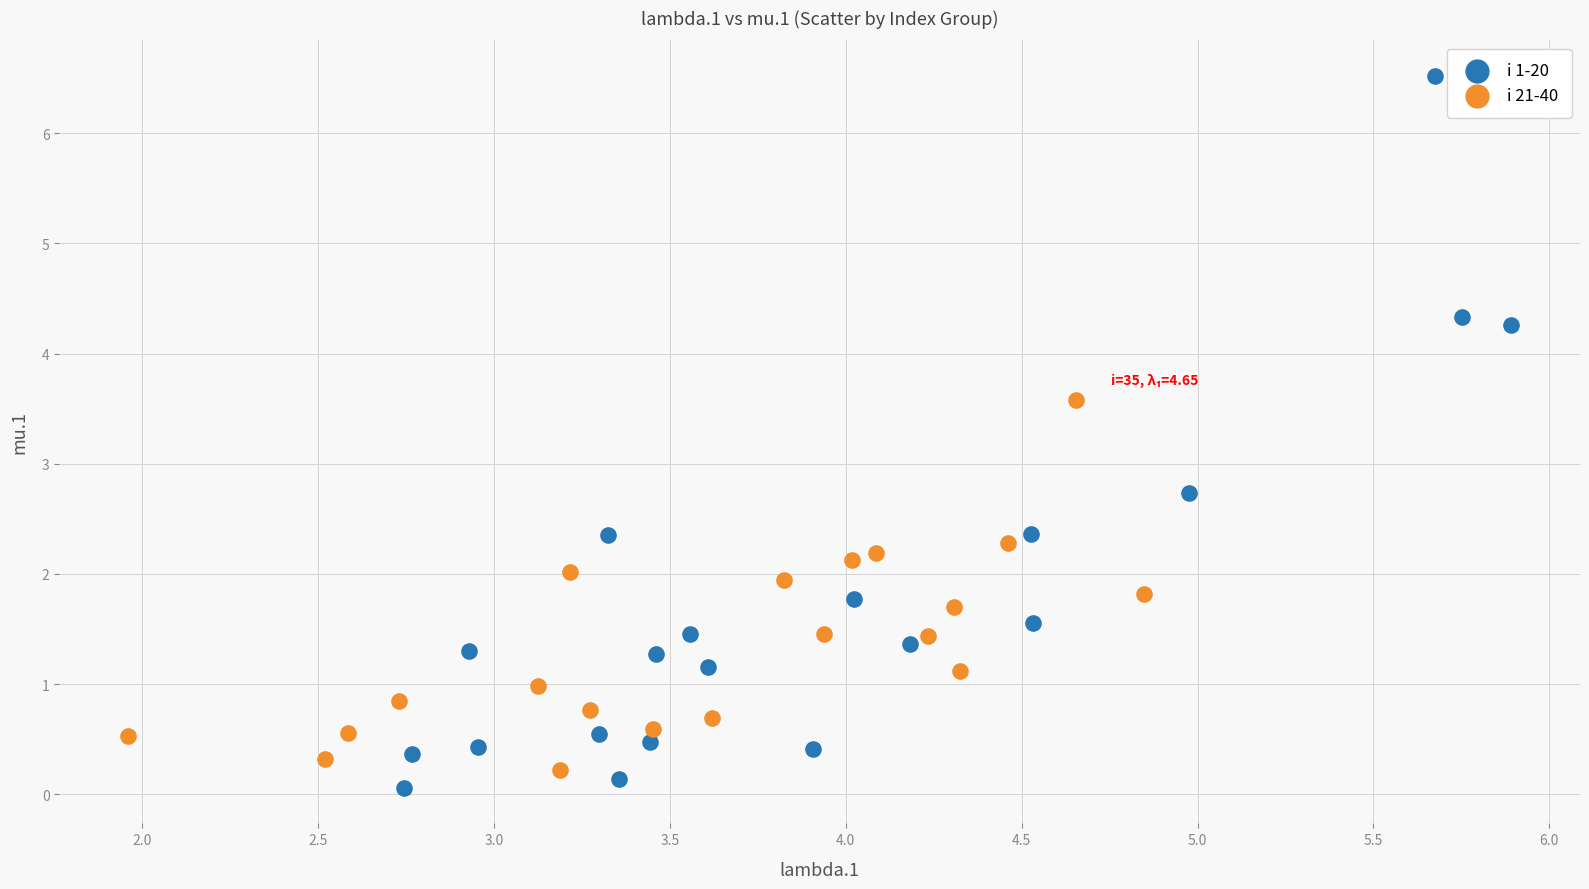

Which series contains the highest Y value?

i 1-20